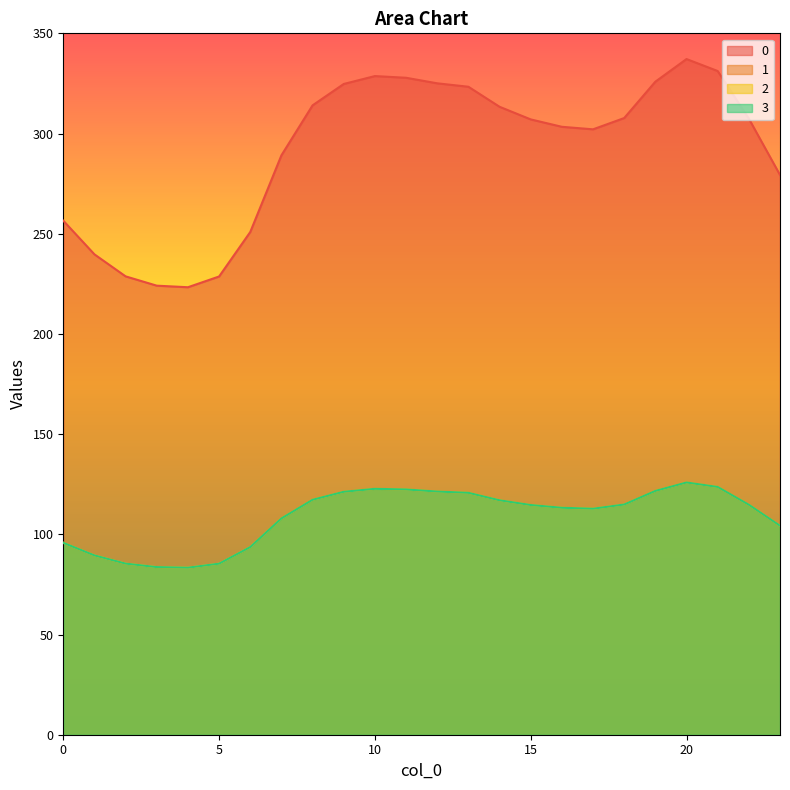

Between 16 and 13, which is larger?

13